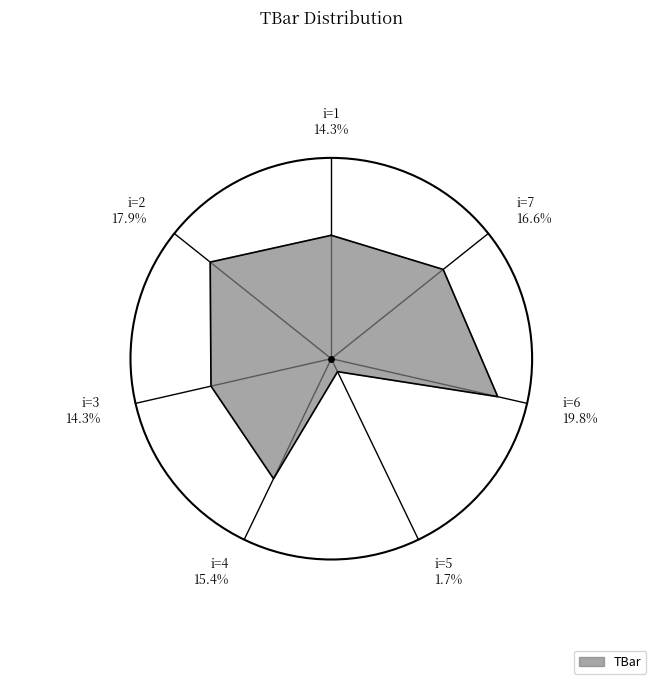

Is there any slice that represents more than half of the pie?

No